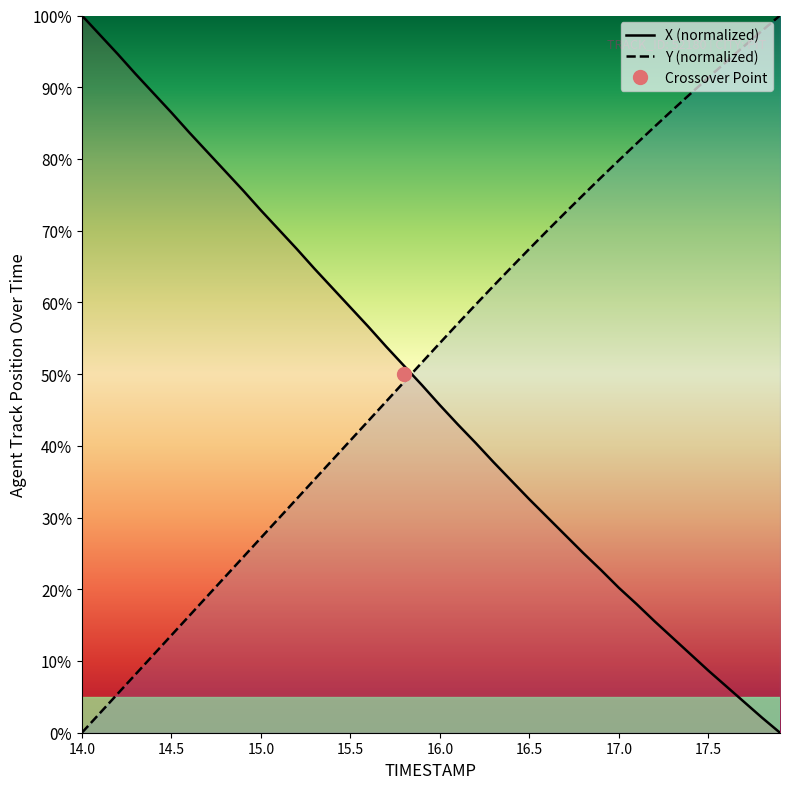

The value of X (normalized) at 16.0 is 71.3. True or false?

False